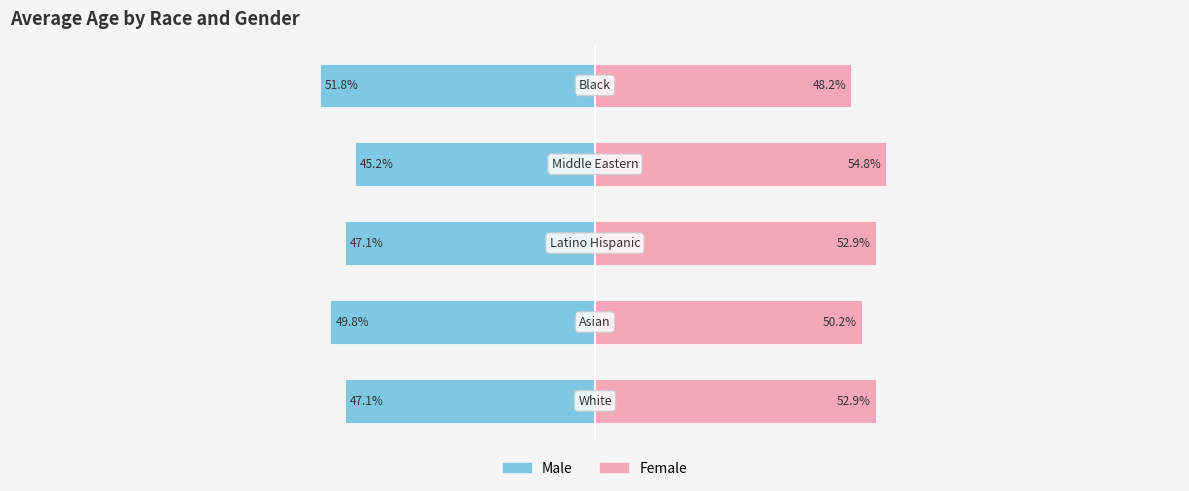

List the series in order of their overall mean, highest first.

Female, Male